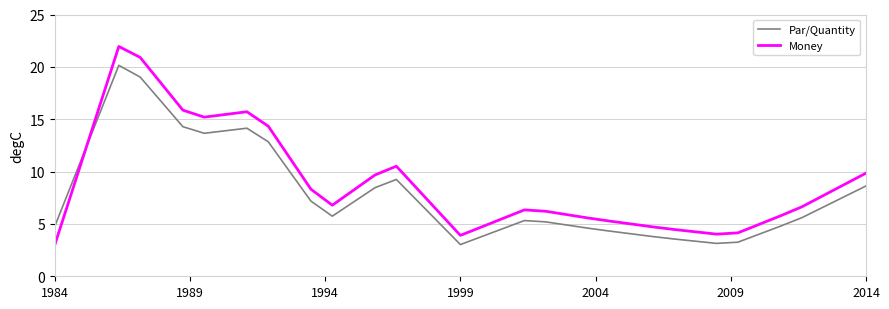

Which series has the widest spread of values?

Money